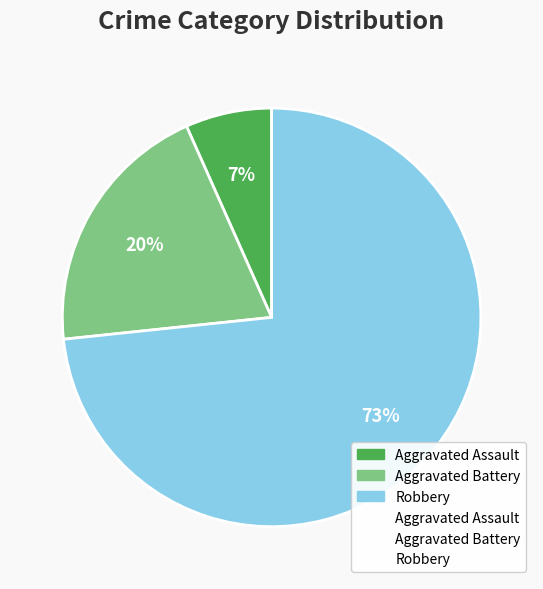

Is there any slice that represents more than half of the pie?

Yes